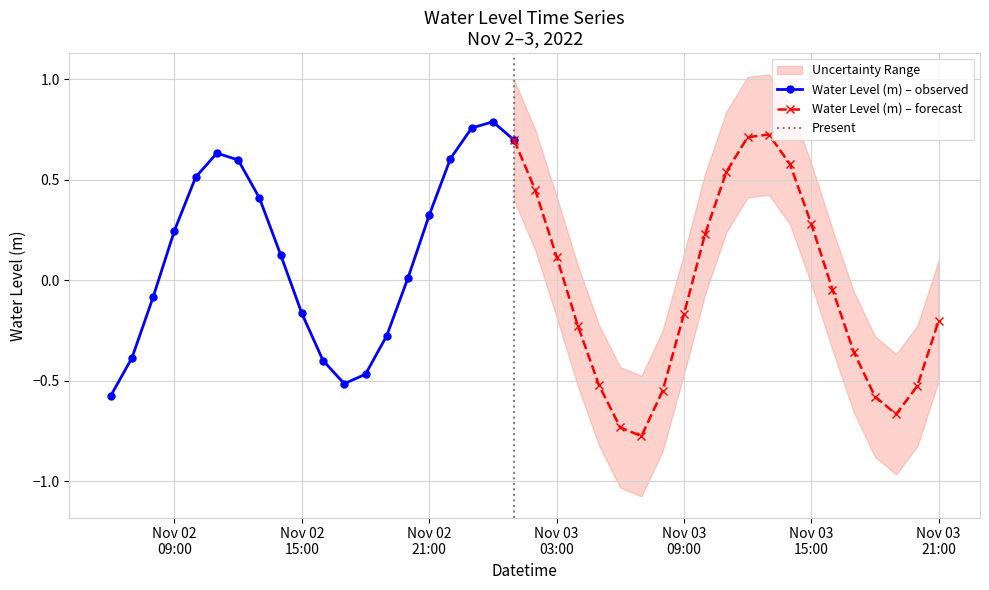

Is this an area chart (filled region under the line)?

No